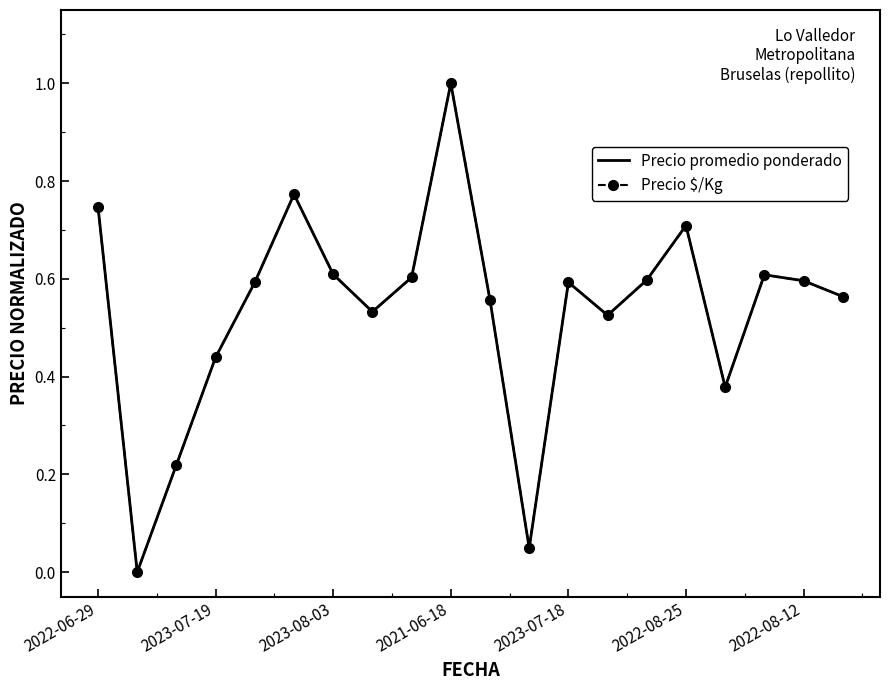

What is the maximum value shown in the chart?

1.0